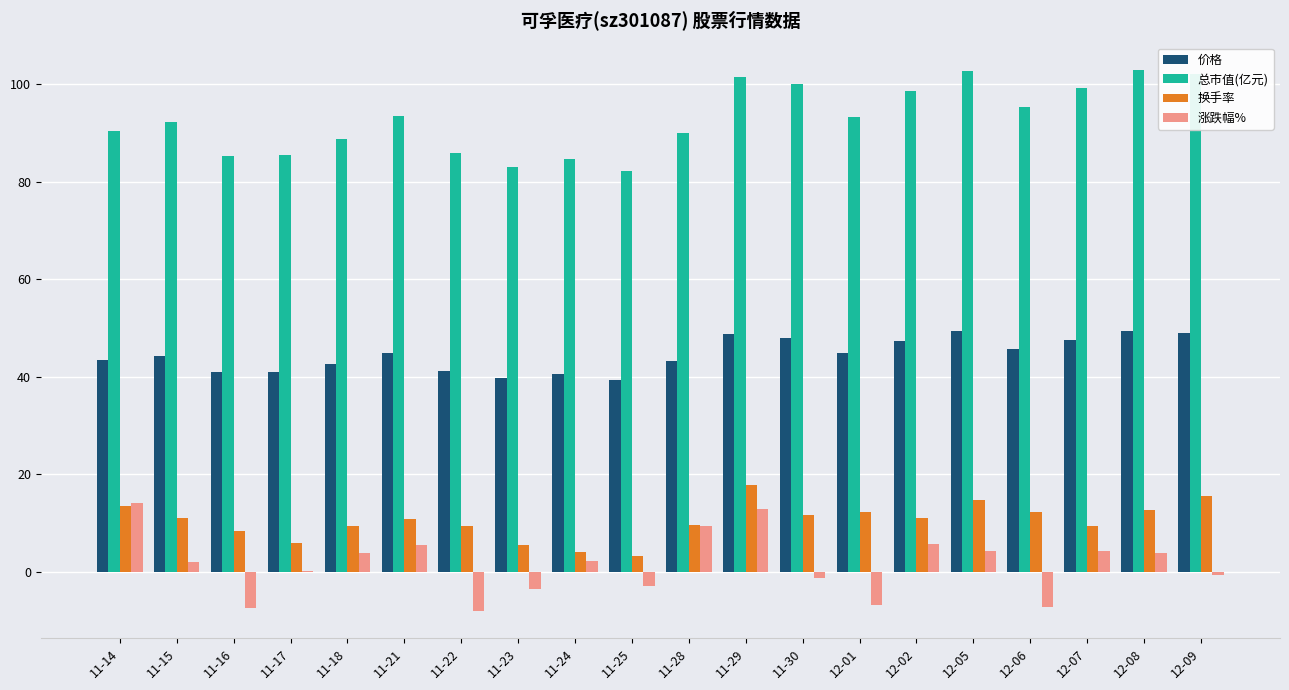

What is the maximum value for 总市值(亿元)?

103.0